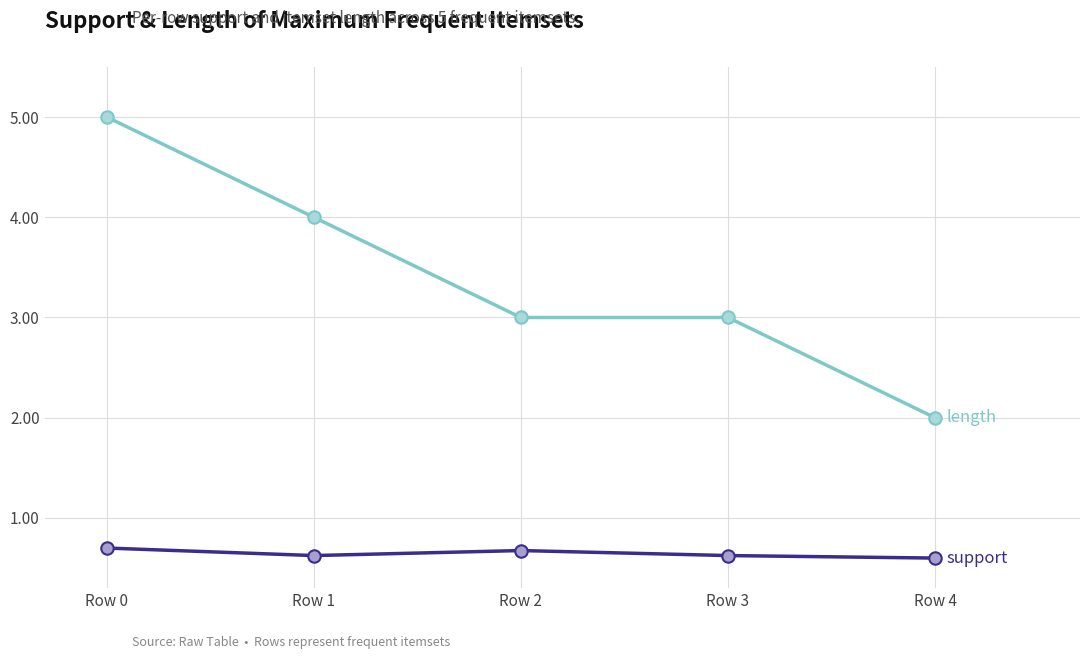

What is the total value across all series at Row 3?

3.6